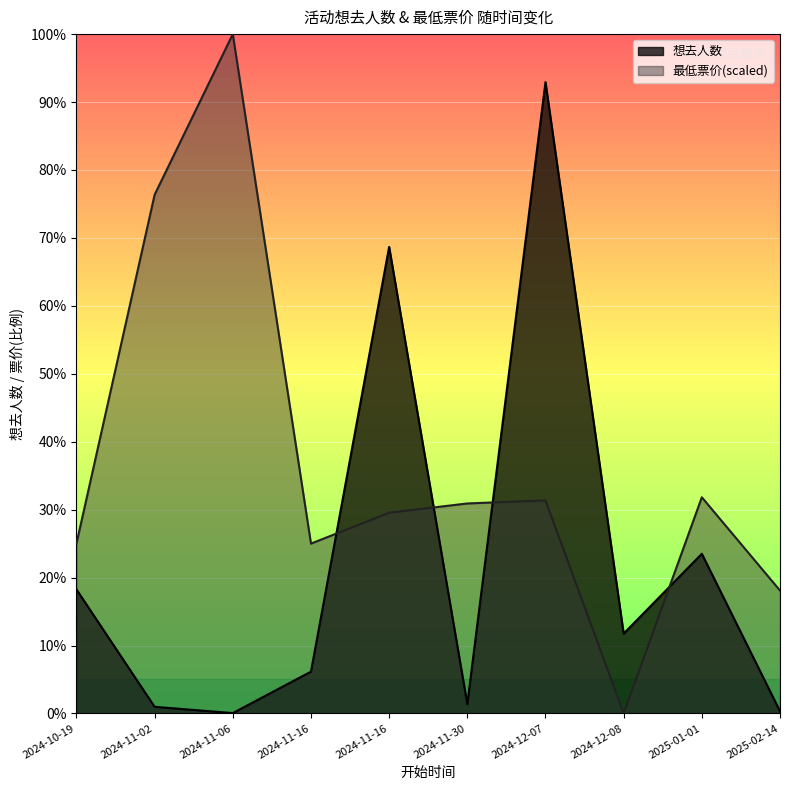

Rank the series at 2024-10-19 from highest to lowest value.

最低票价, 想去人数